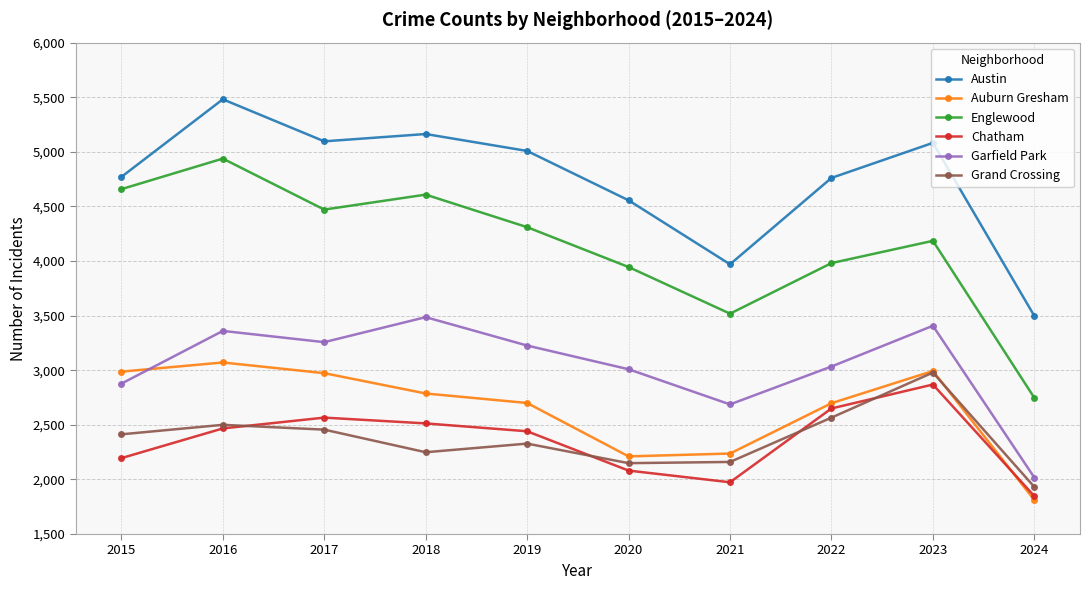

True or false: Auburn Gresham and Englewood intersect in this chart.

False